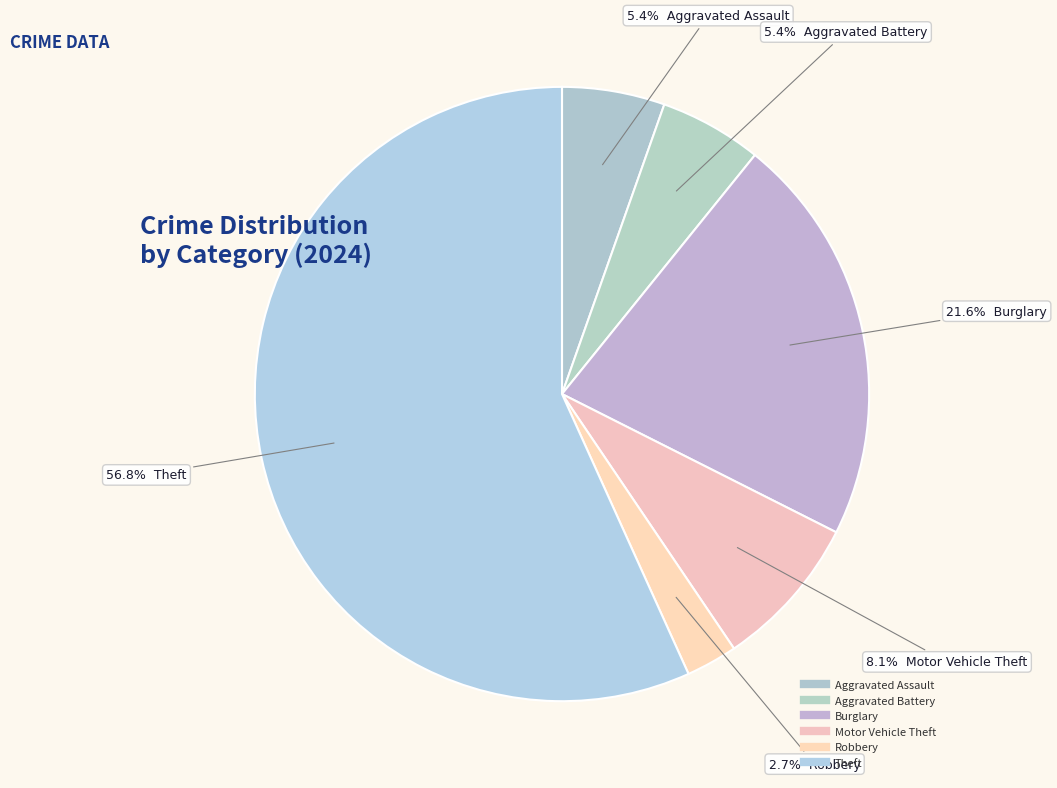

Count the number of slices in the pie.

6